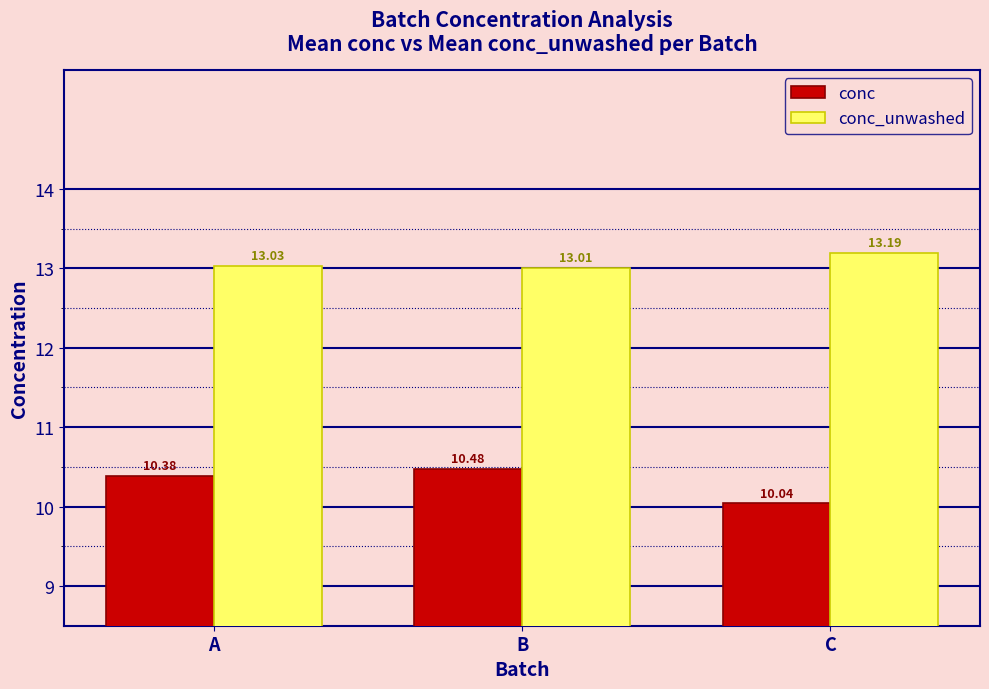

What is the sum of the conc_unwashed values at A and B?

26.0